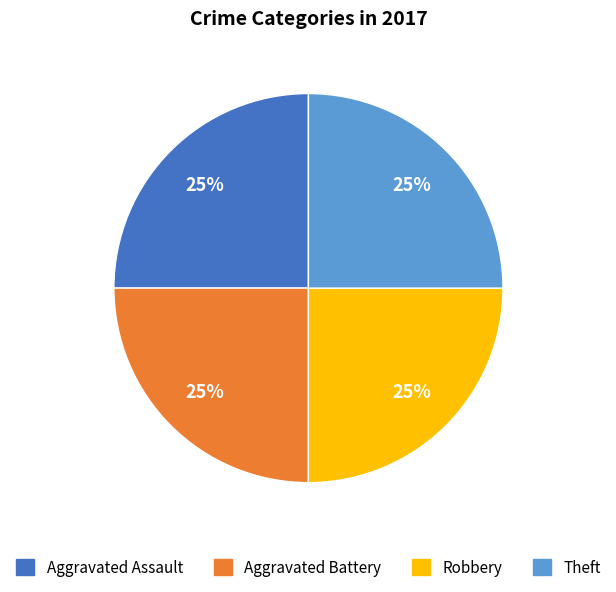

Is there a majority slice in this chart?

No